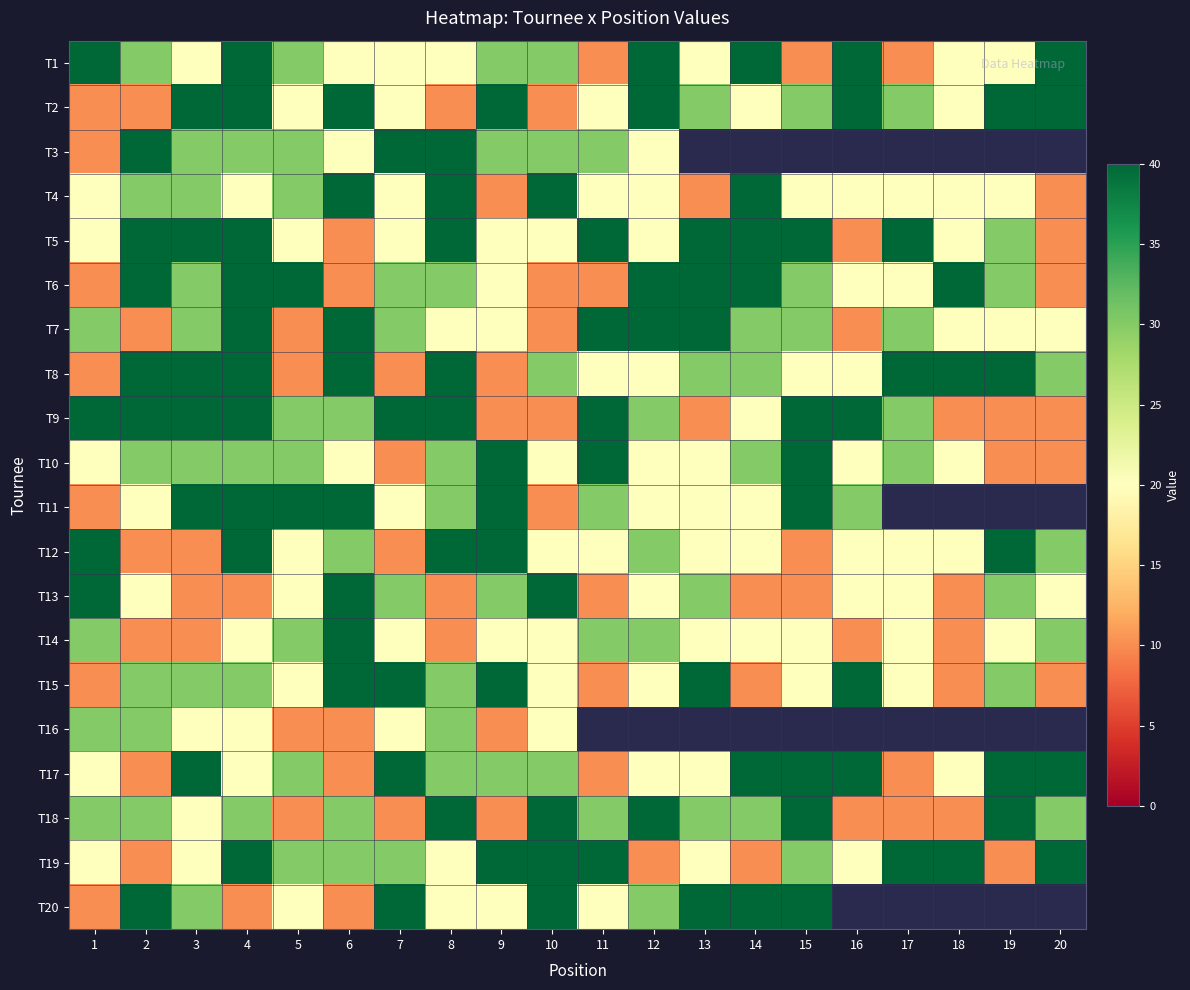

What is the maximum value for T9?

40.0